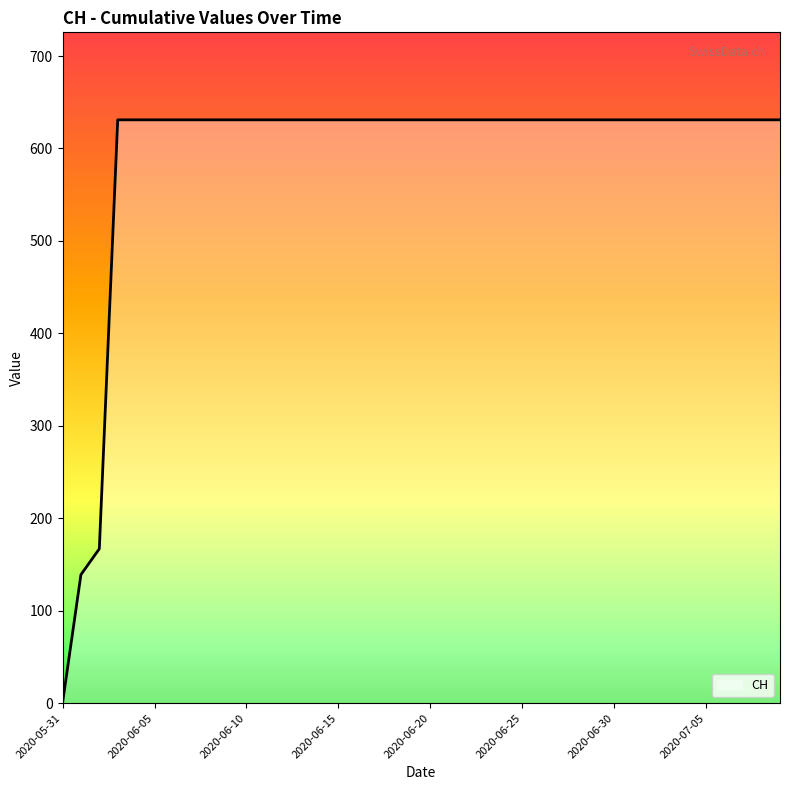

What is the difference between the maximum and minimum values?

631